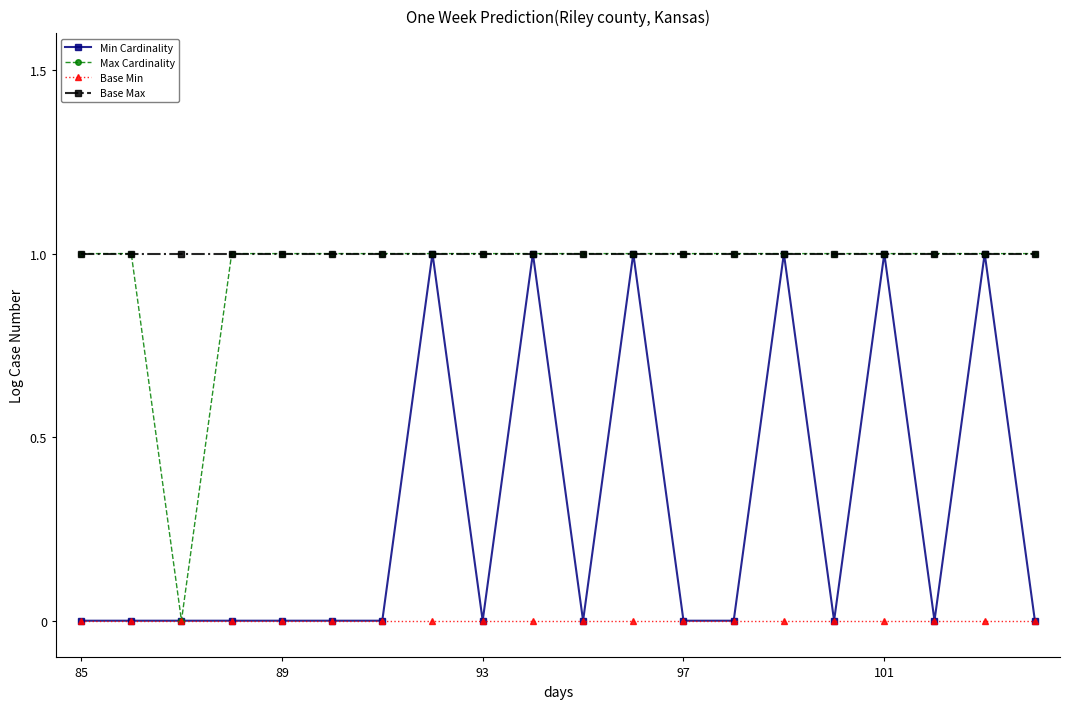

What is the value of the Max Cardinality point at the 19th from the left?

1